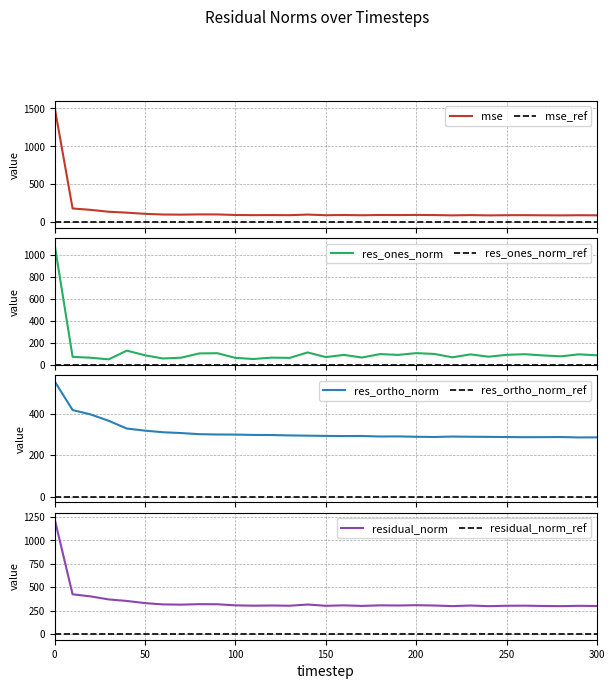

What is the average value of the mse series?

146.9